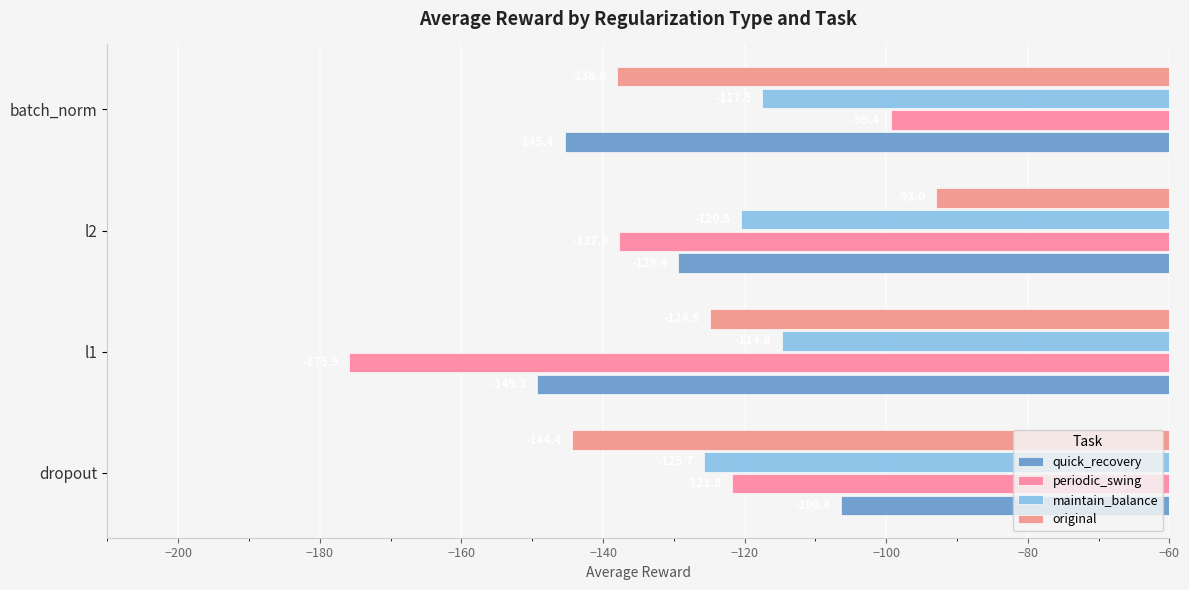

Rank the categories by quick_recovery value from lowest to highest.

l1, batch_norm, l2, dropout